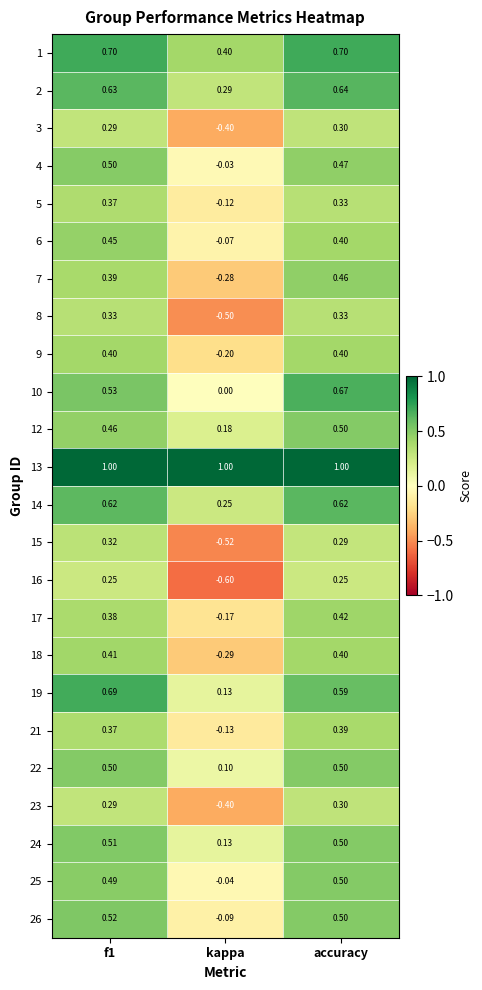

At which category is the sum across all series the highest?

accuracy